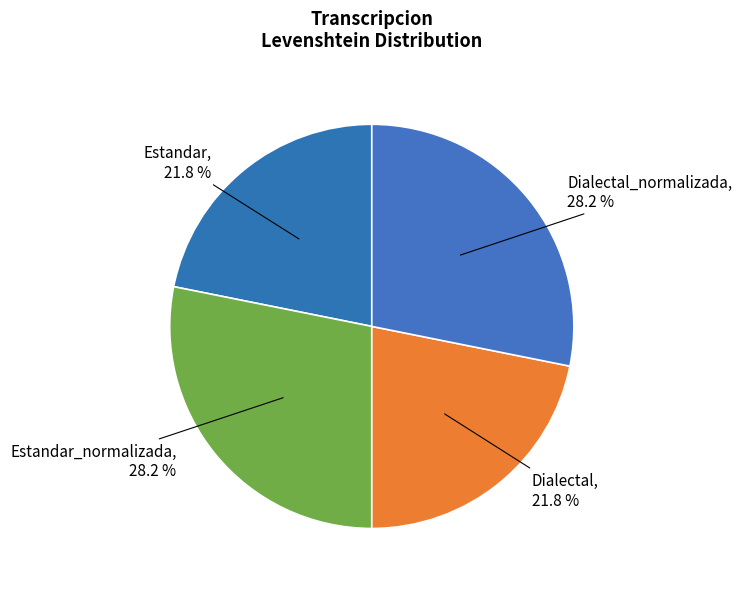

Approximately how many times larger is the value at Estandar compared to Dialectal_normalizada?

0.8